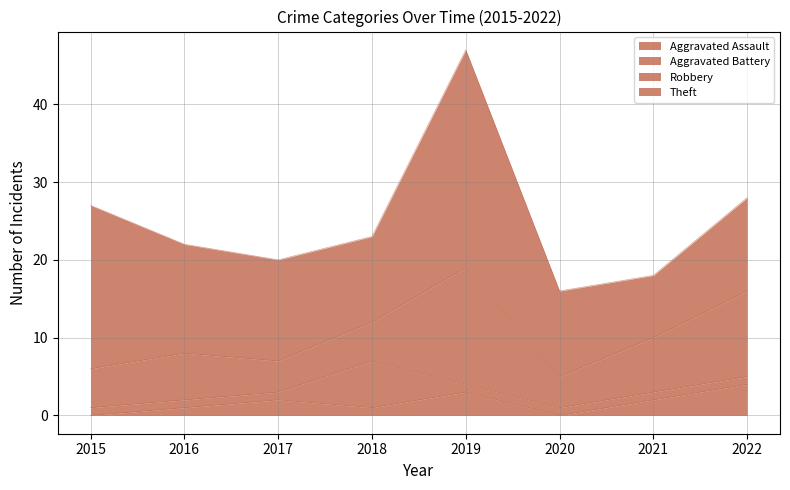

What is the spread (max minus min) of values at 2020?

11